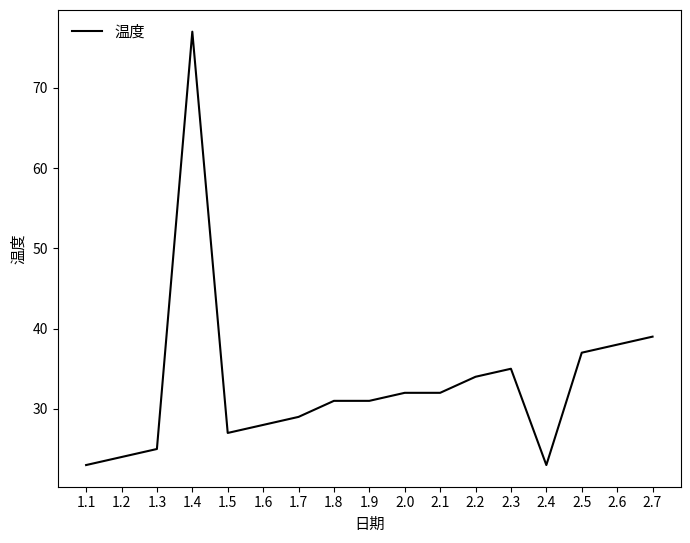

What is the difference between the values at 2.4 and 1.8?

8